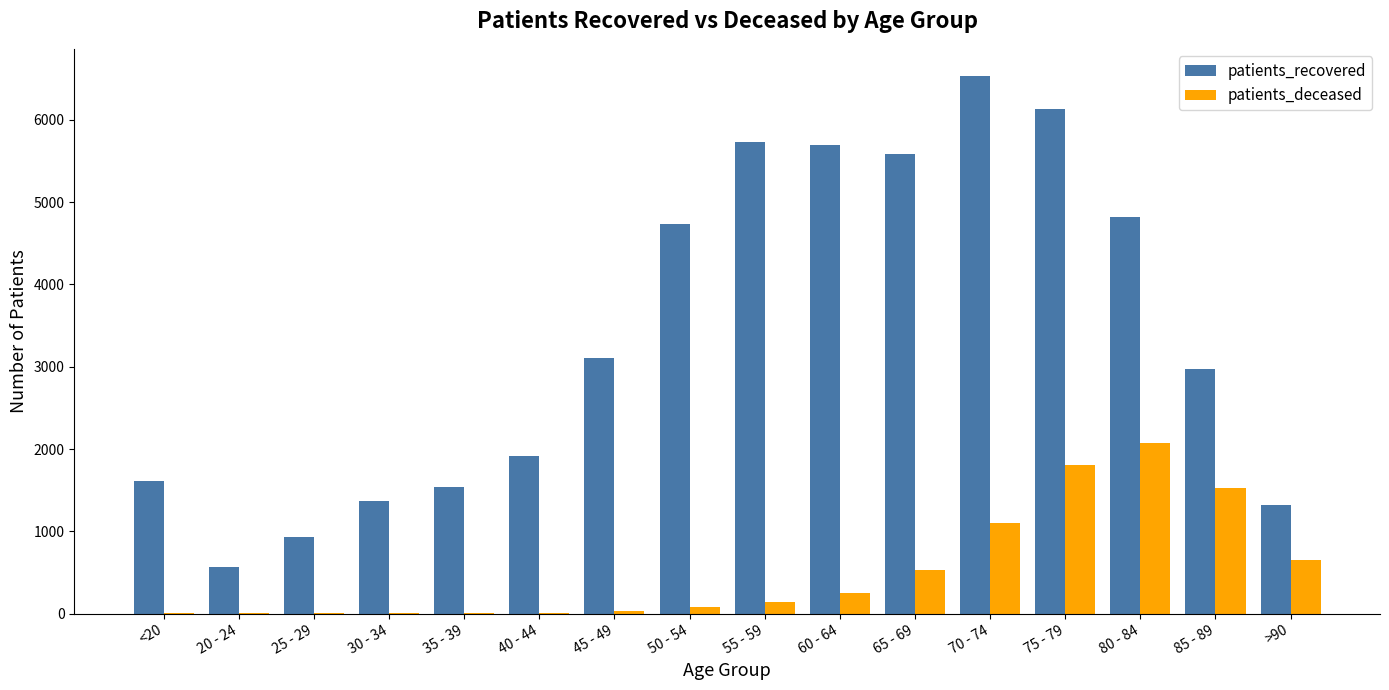

Between 60 - 64 and 70 - 74, which series saw the biggest shift?

patients_deceased